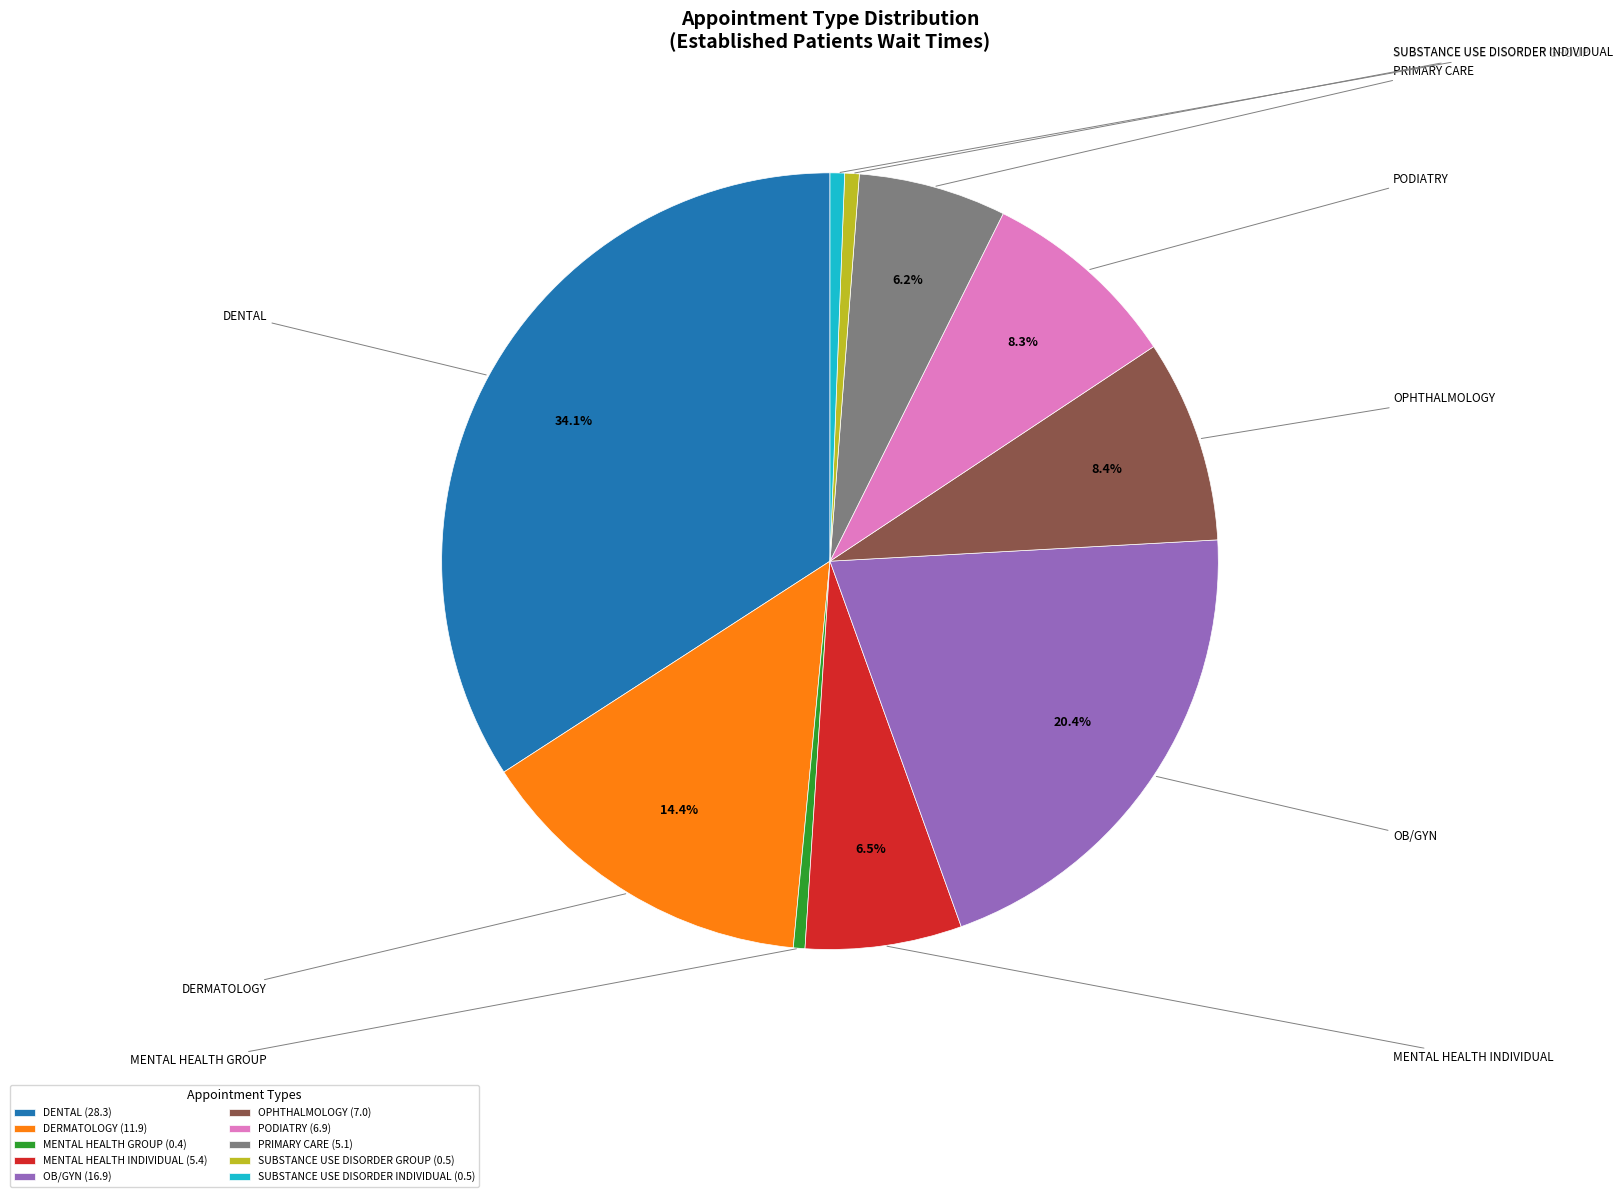

Which slice is the largest?

DENTAL (28.3)